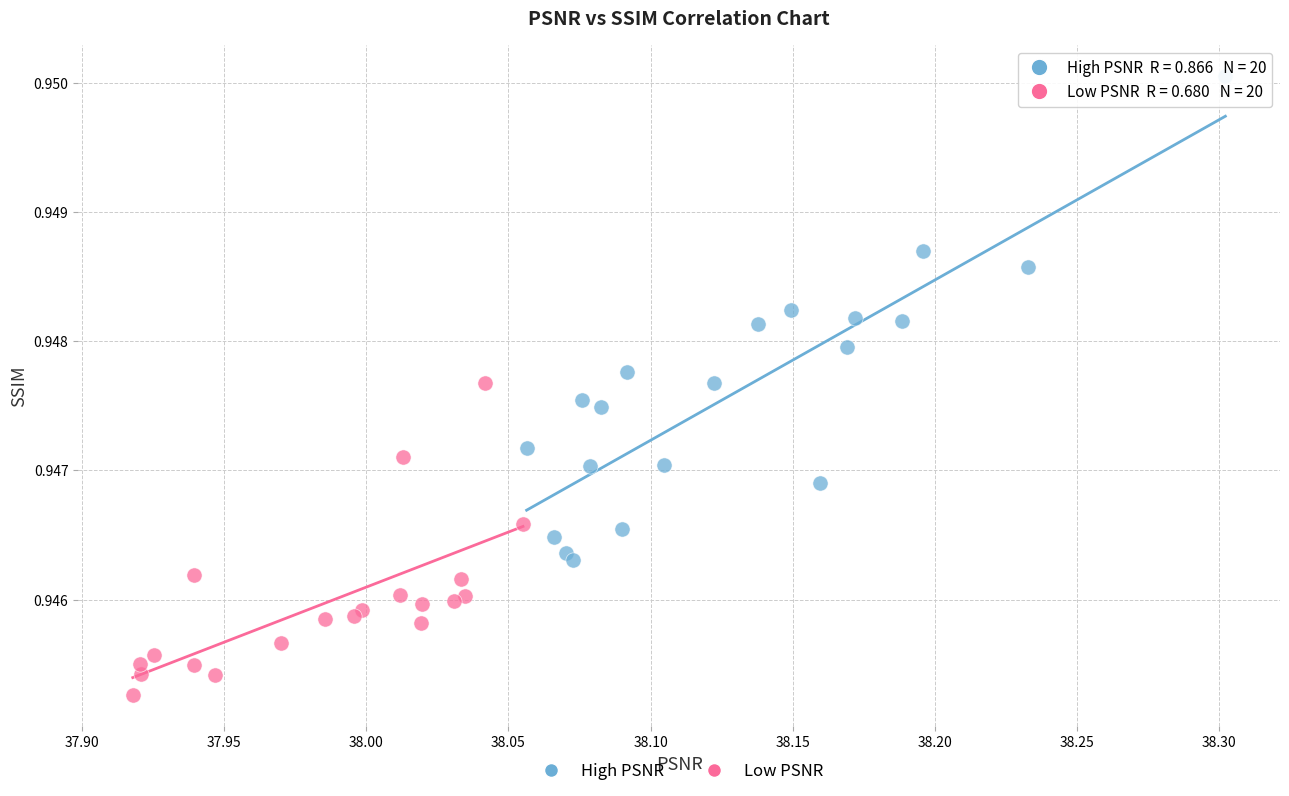

Which series has the largest Y range (max minus min)?

High PSNR